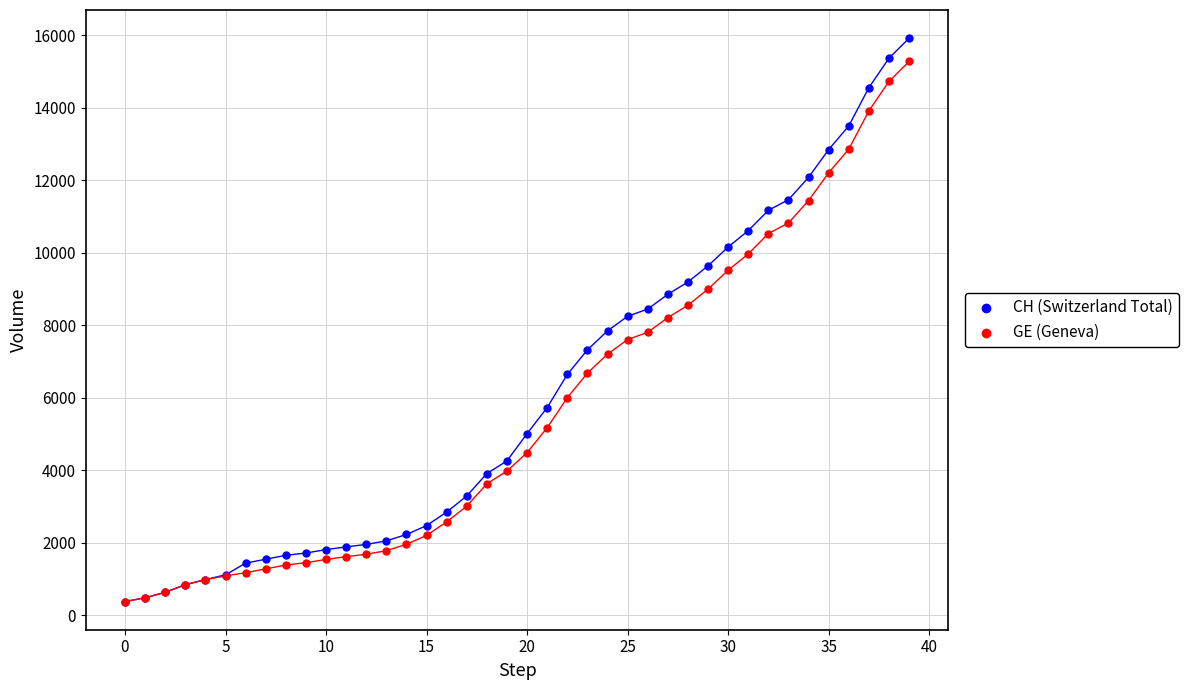

What are all the series names shown in the legend?

CH (Switzerland Total), GE (Geneva)